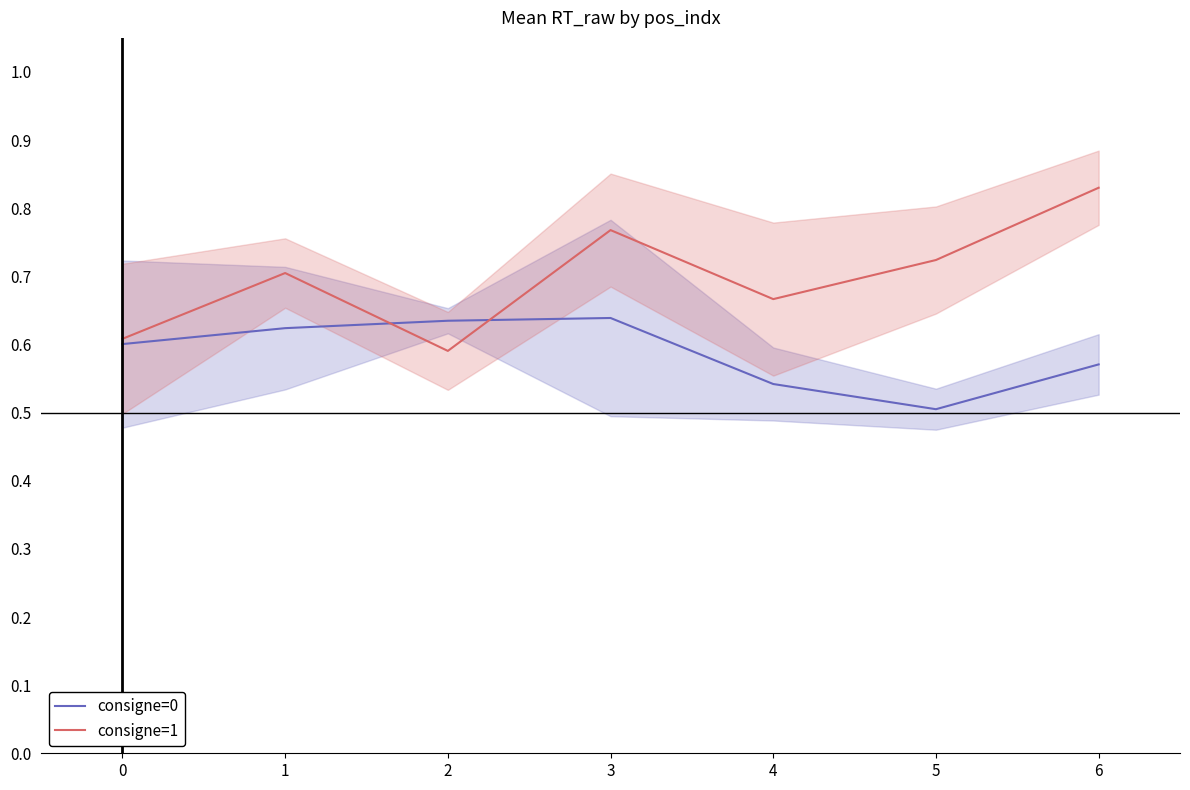

Between which two adjacent categories do consigne=1 and consigne=0 first intersect?

1 and 2